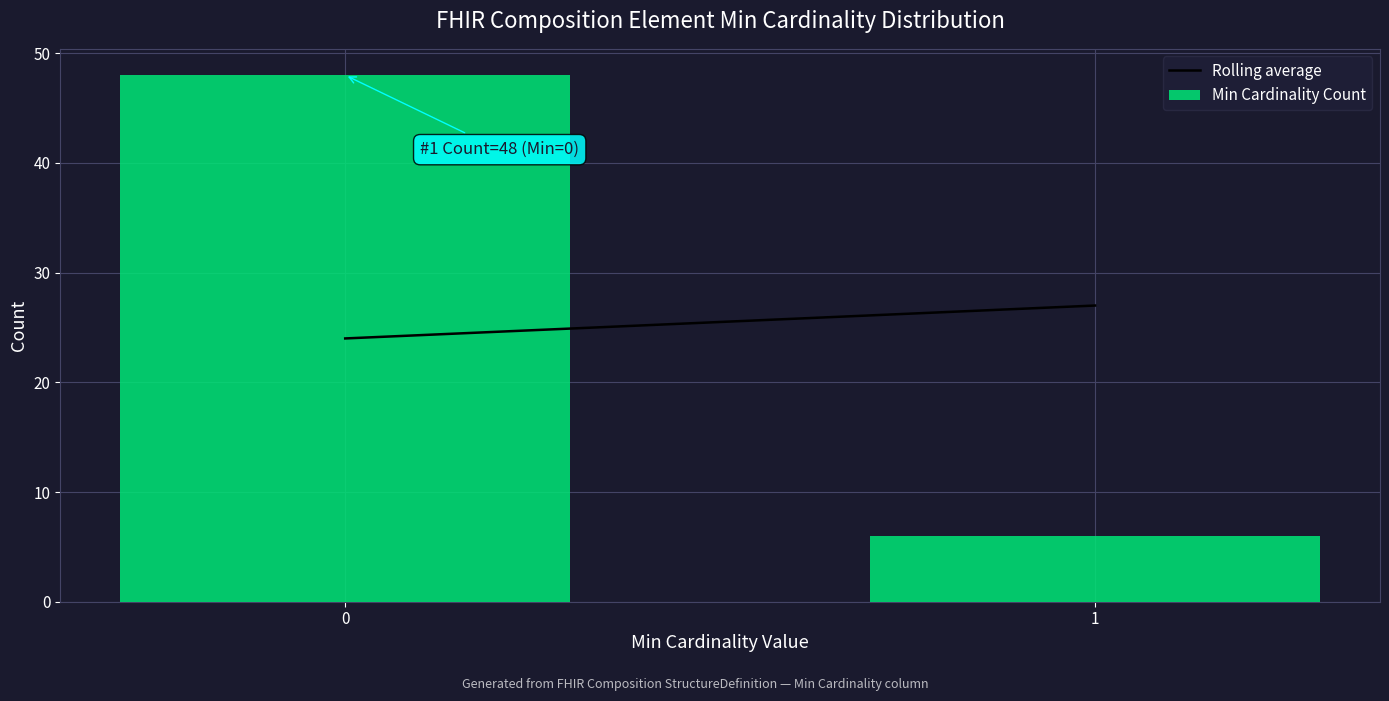

Reading left to right, list all the values displayed in this chart.

48	6